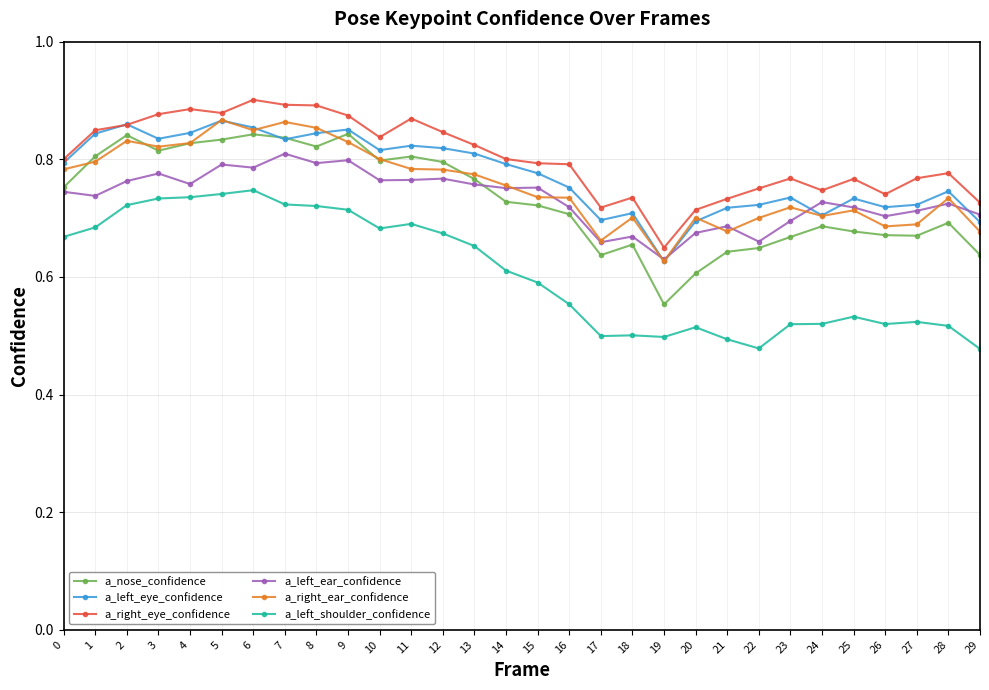

At how many categories does at least one series exceed 0?

30